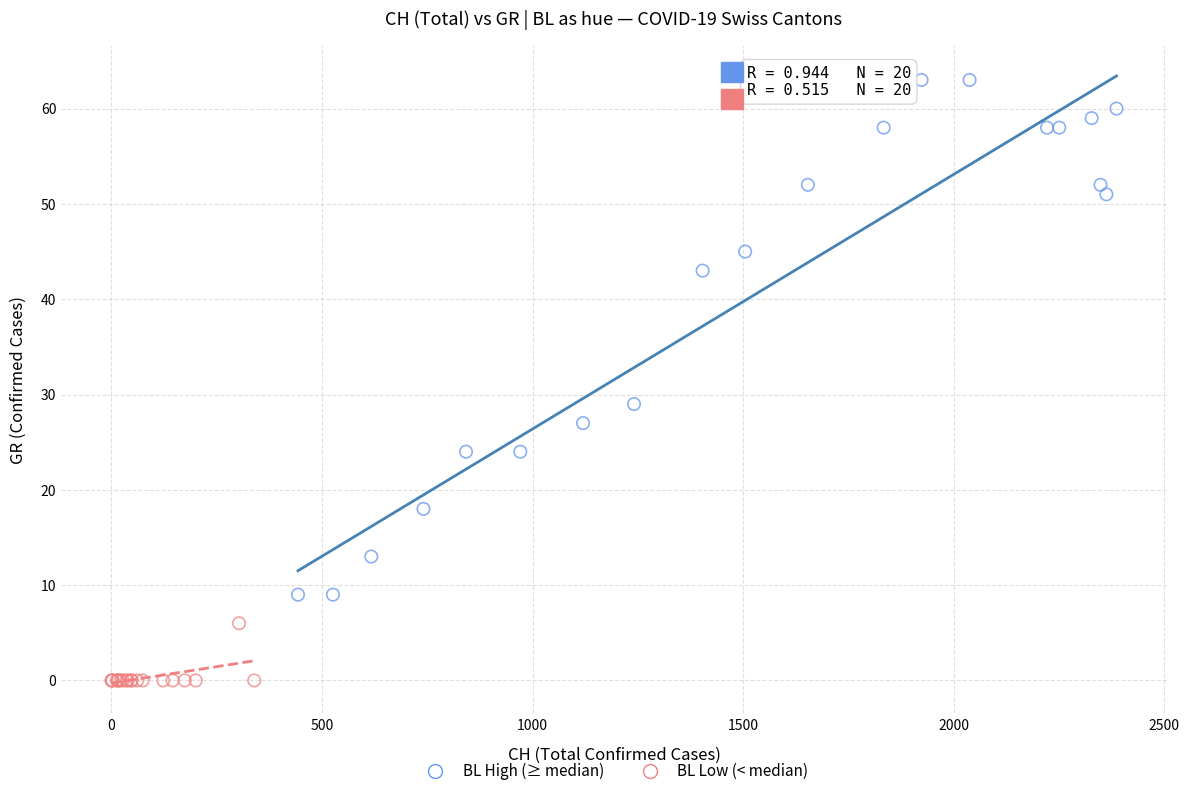

What are all the series names shown in the legend?

BL High (≥ median), BL Low (< median)